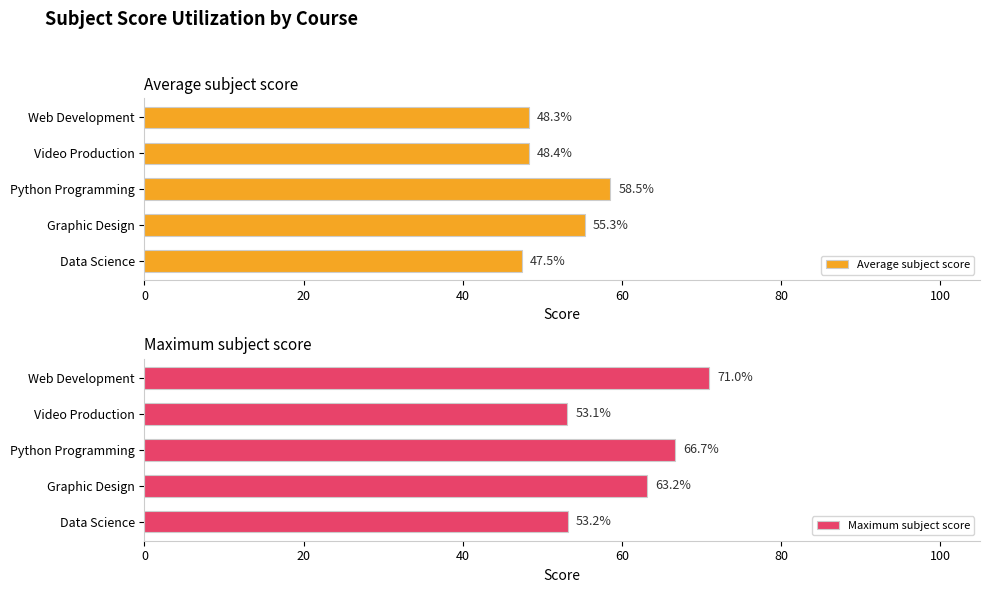

Which series has the widest spread of values?

Maximum subject score